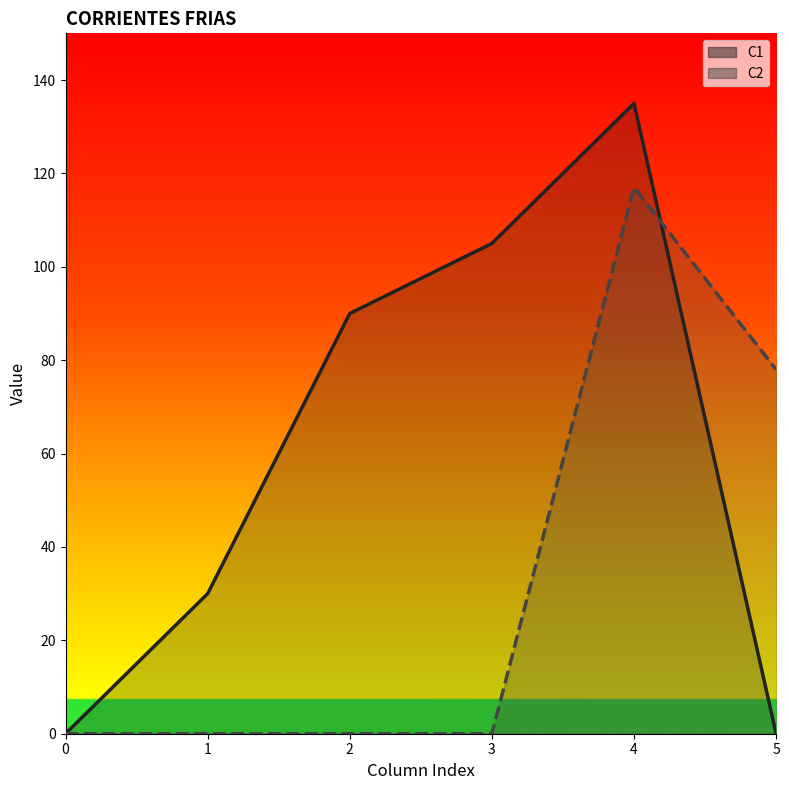

True or false: C2 line has a value of 46 at 1.

False